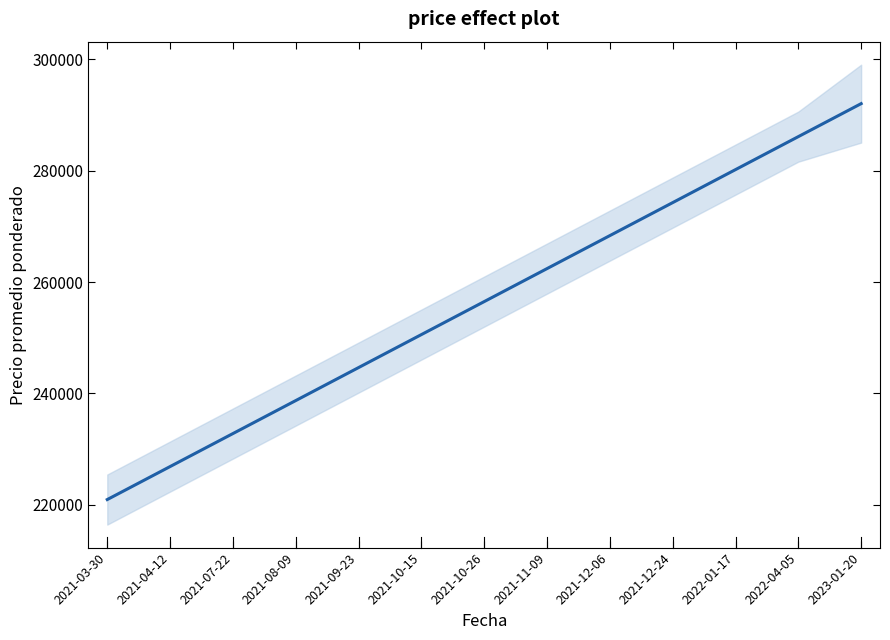

Reading left to right, transcribe all the data shown in this chart.

220926.2	226852.4	232778.7	238704.9	244631.1	250557.3	256483.5	262409.8	268336.0	274262.2	280188.4	286114.6	292040.9